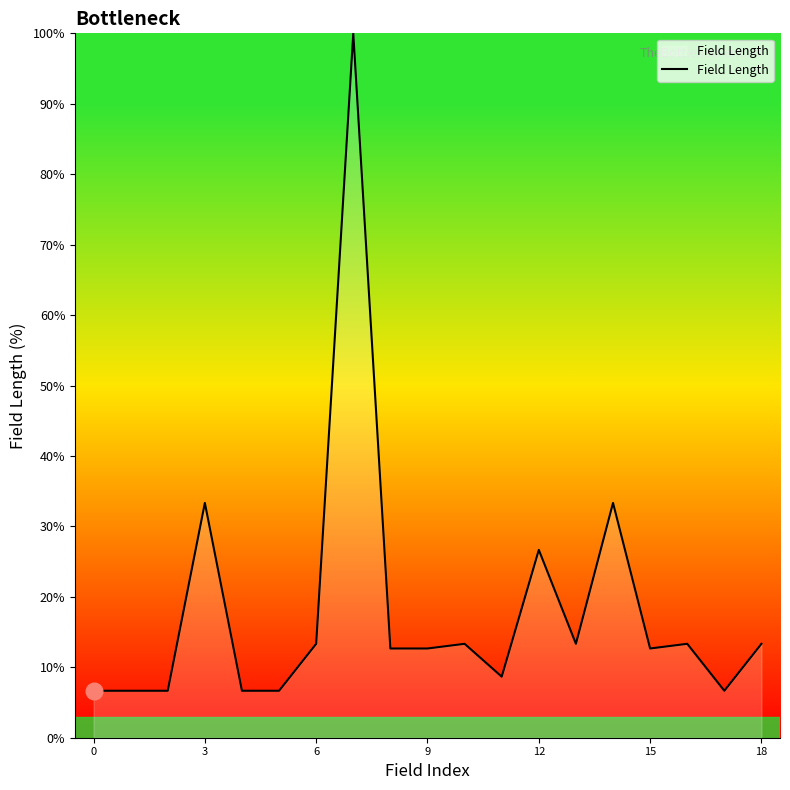

Does the chart display data point markers on the line(s)?

No